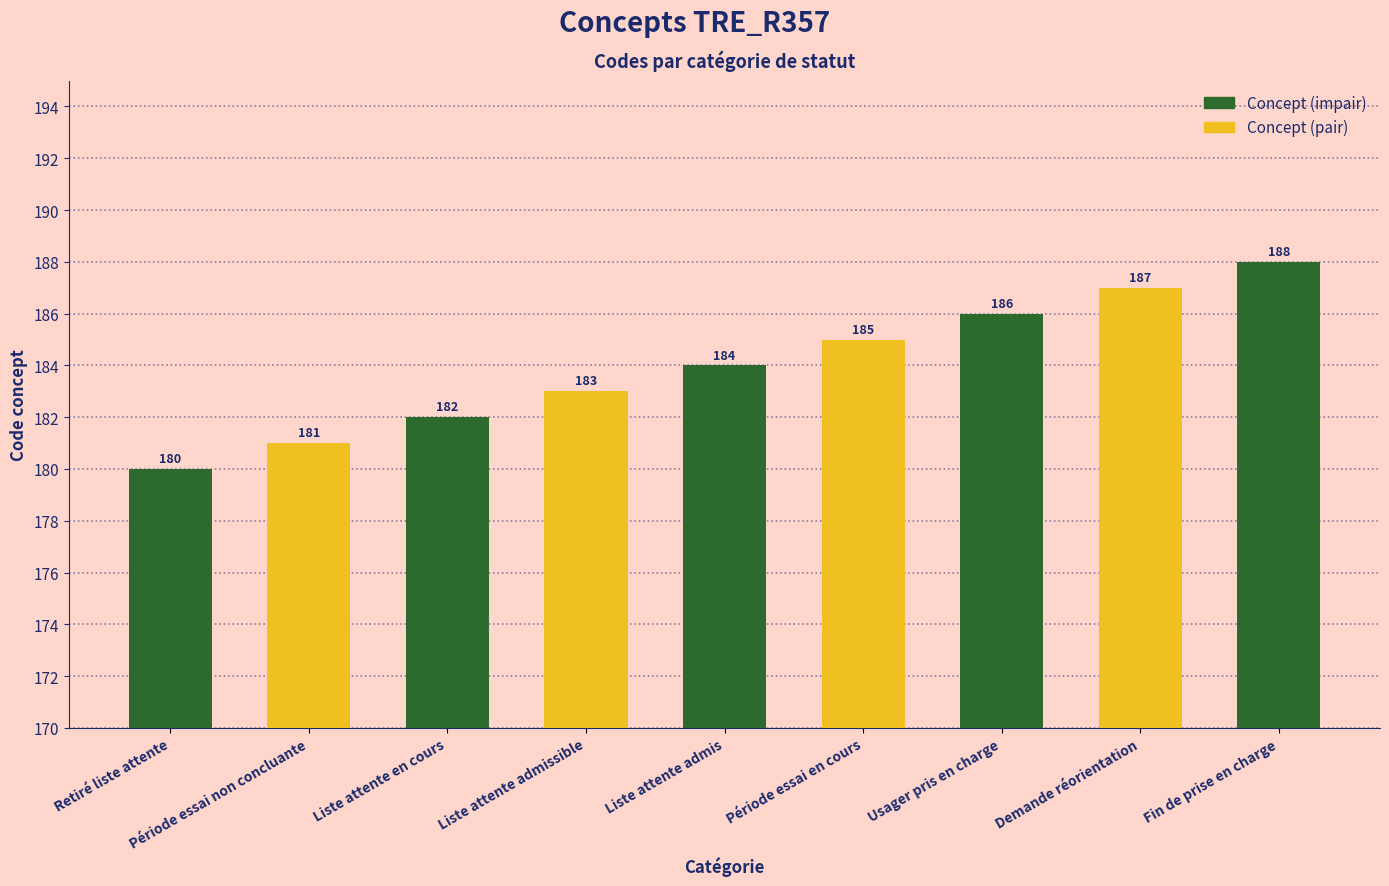

Count the number of categories in the chart.

9